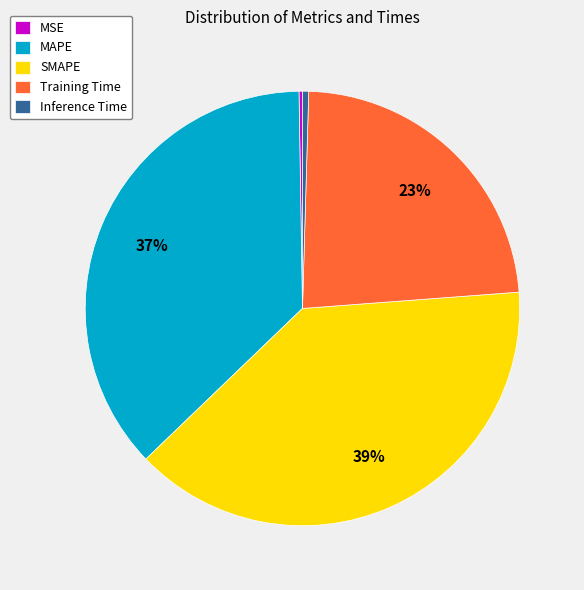

Which slice is the largest?

SMAPE